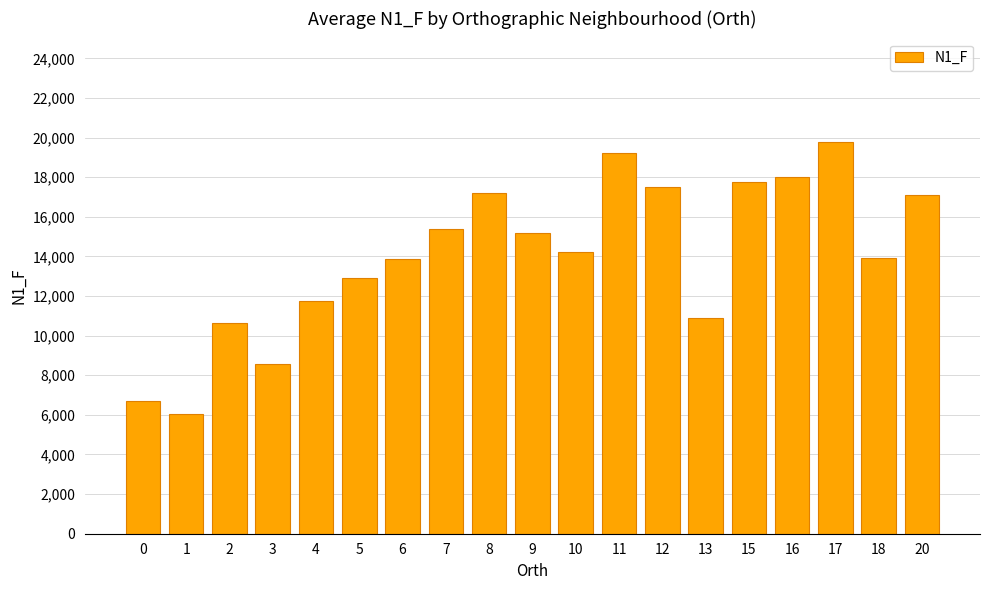

True or false: the data shows 15205.0 at 9.

True